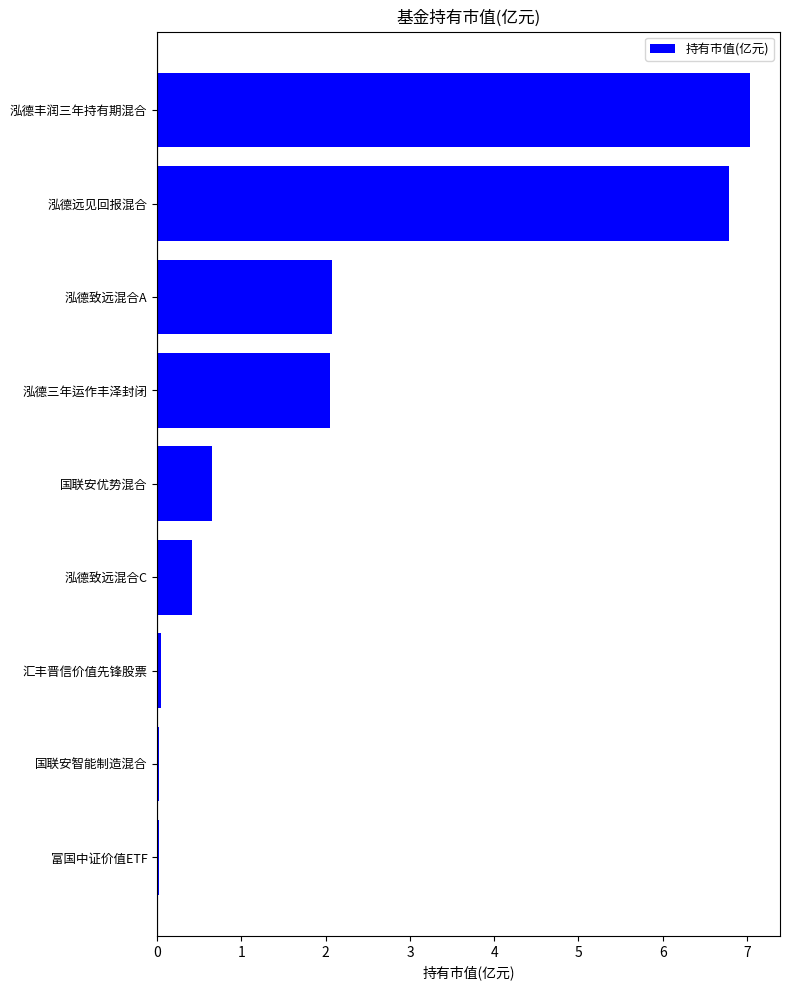

What is the greatest value displayed?

7.0